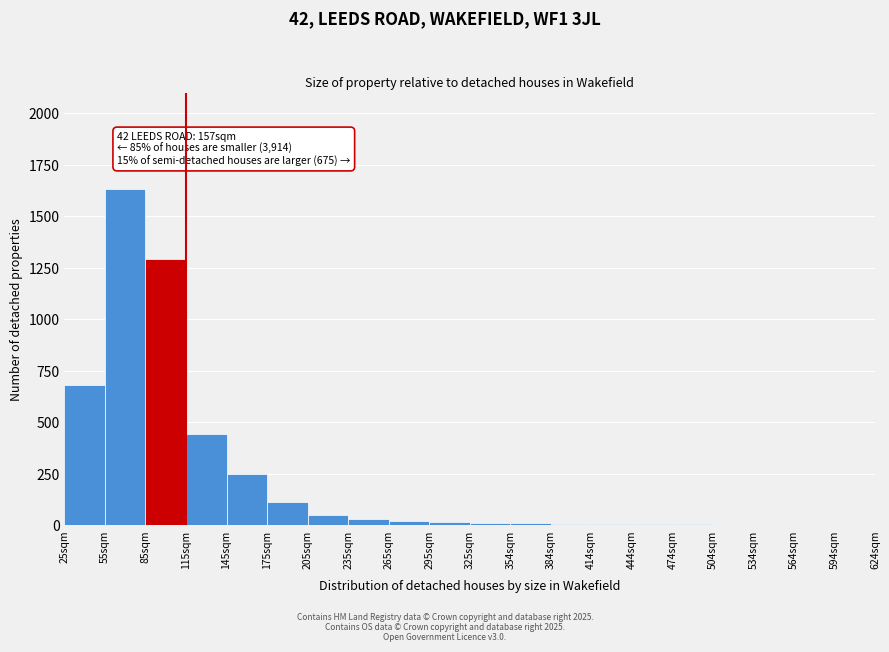

Which category has the highest value across all series?

55sqm